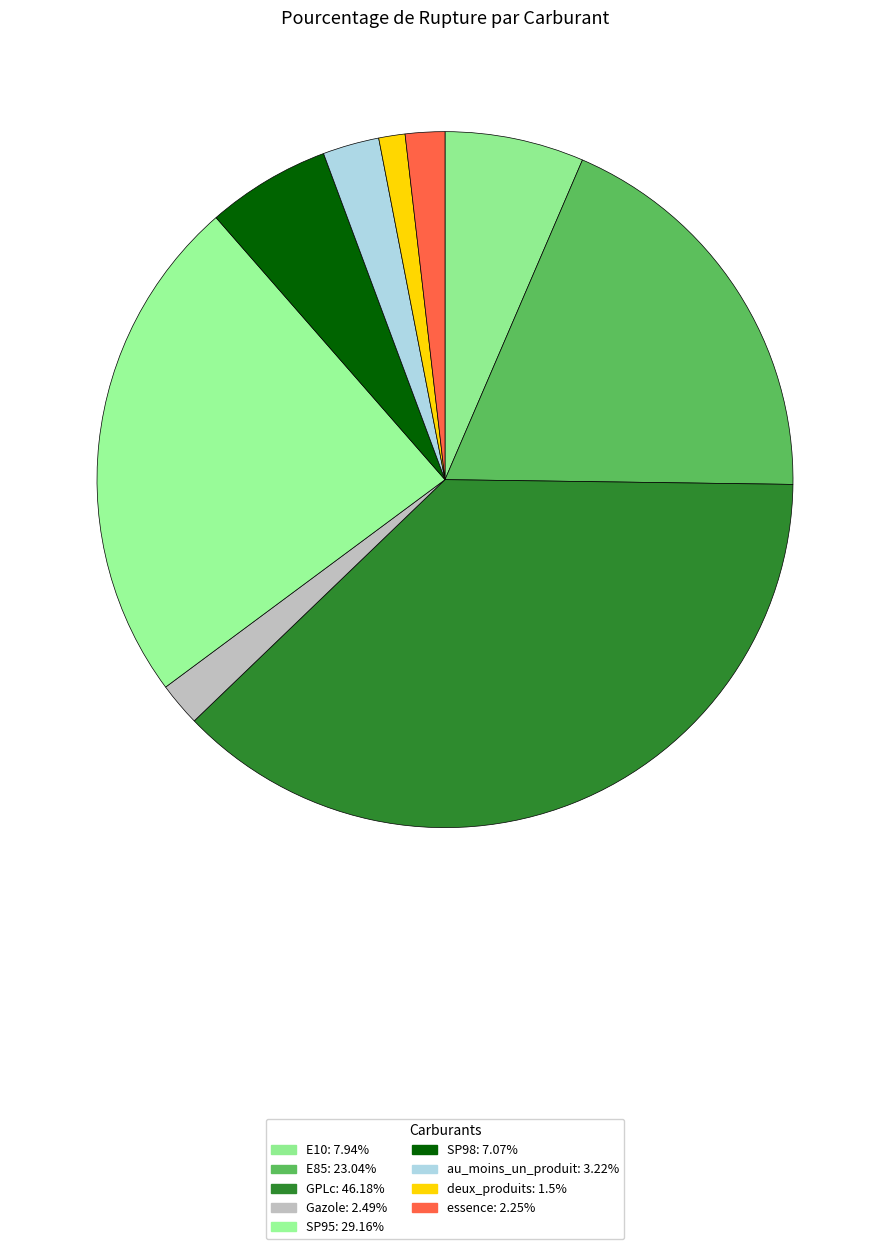

Rank the categories by value from lowest to highest.

deux_produits, essence, Gazole, au_moins_un_produit, SP98, E10, E85, SP95, GPLc